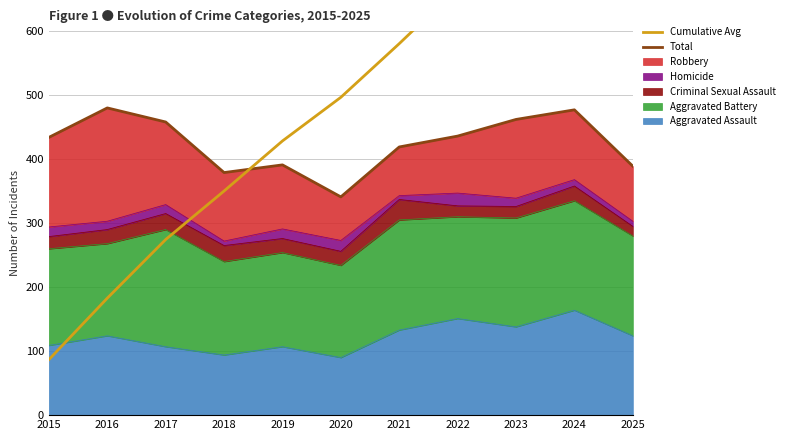

True or false: Cumulative Avg has more than 1 interior local peaks.

False